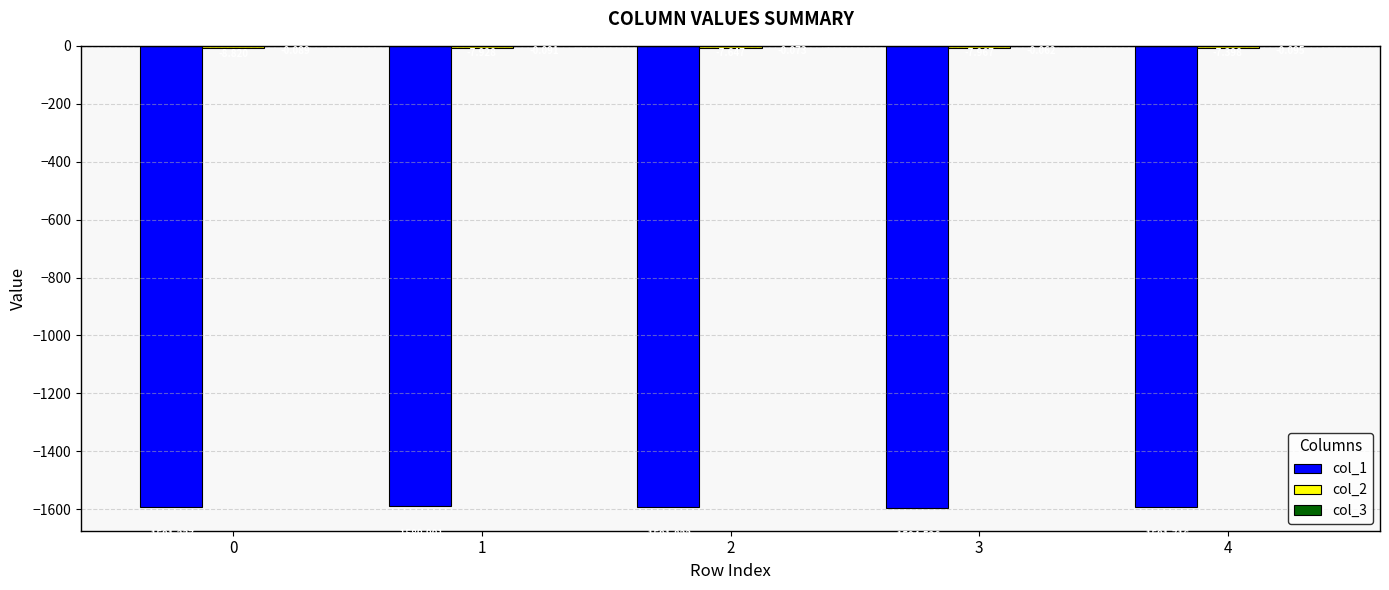

What is the difference between the col_1 values at 2 and 1?

1.9